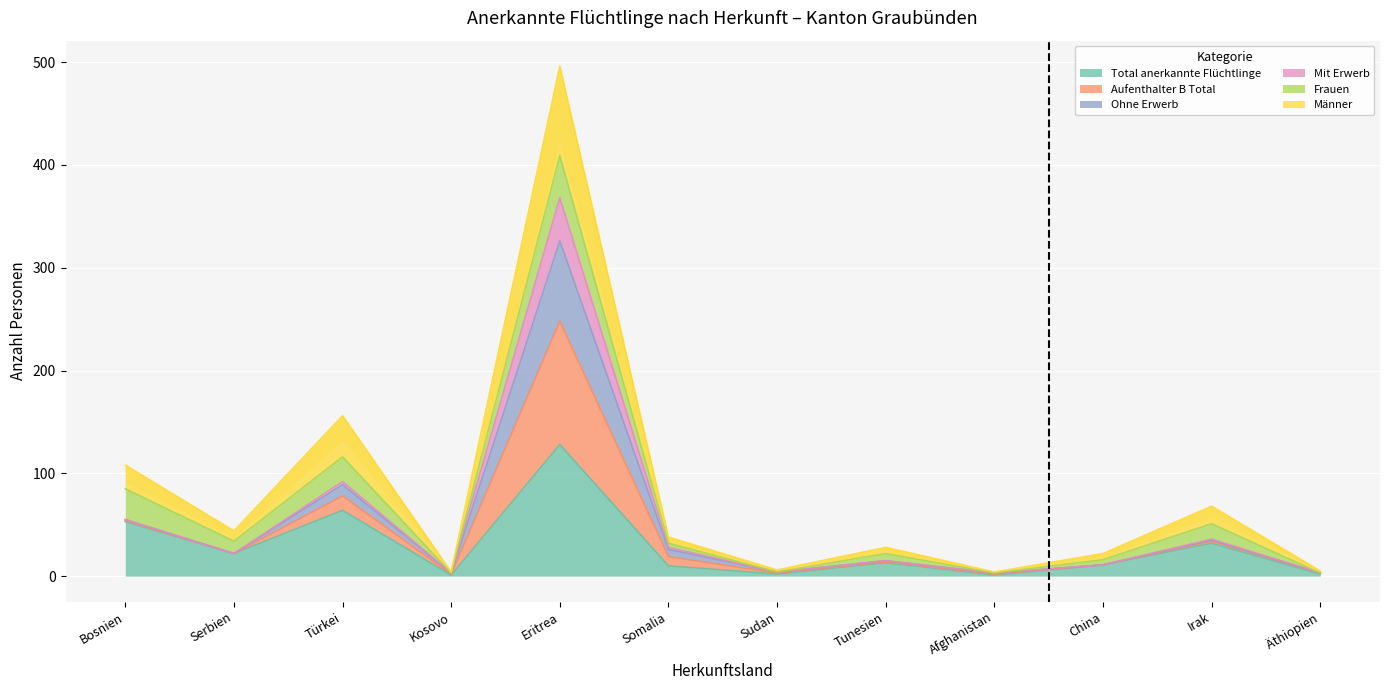

At how many categories does at least one series exceed 463?

1